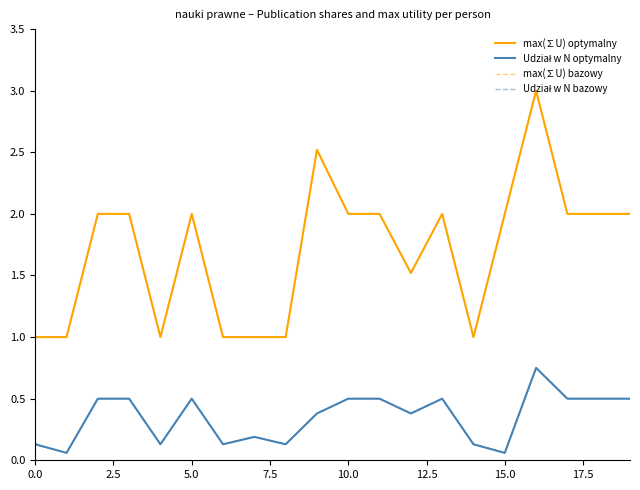

What is the value of the max(∑U) optymalny point at the 11th from the left?

2.0